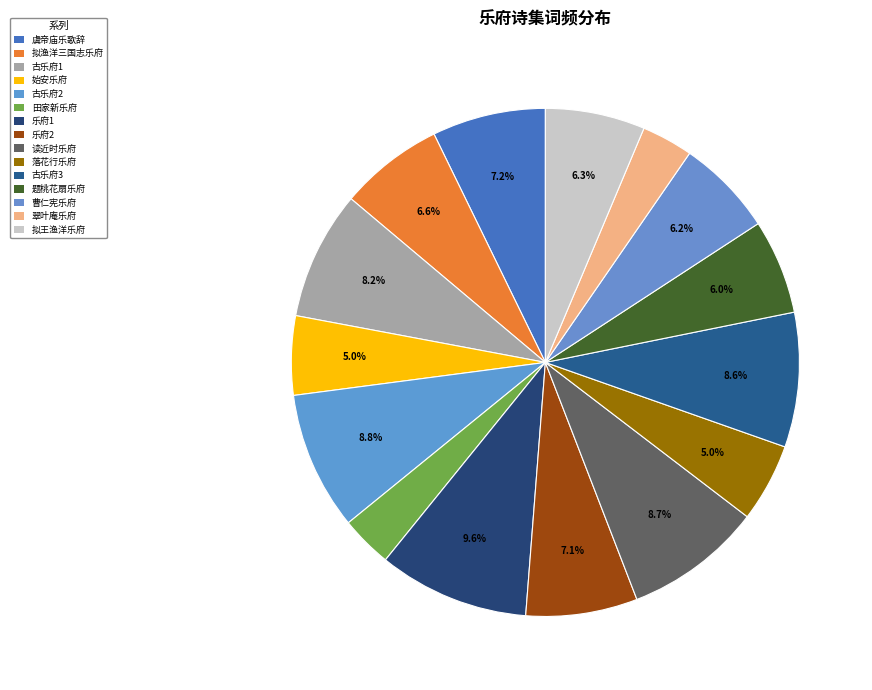

How many segments does this pie chart have?

15